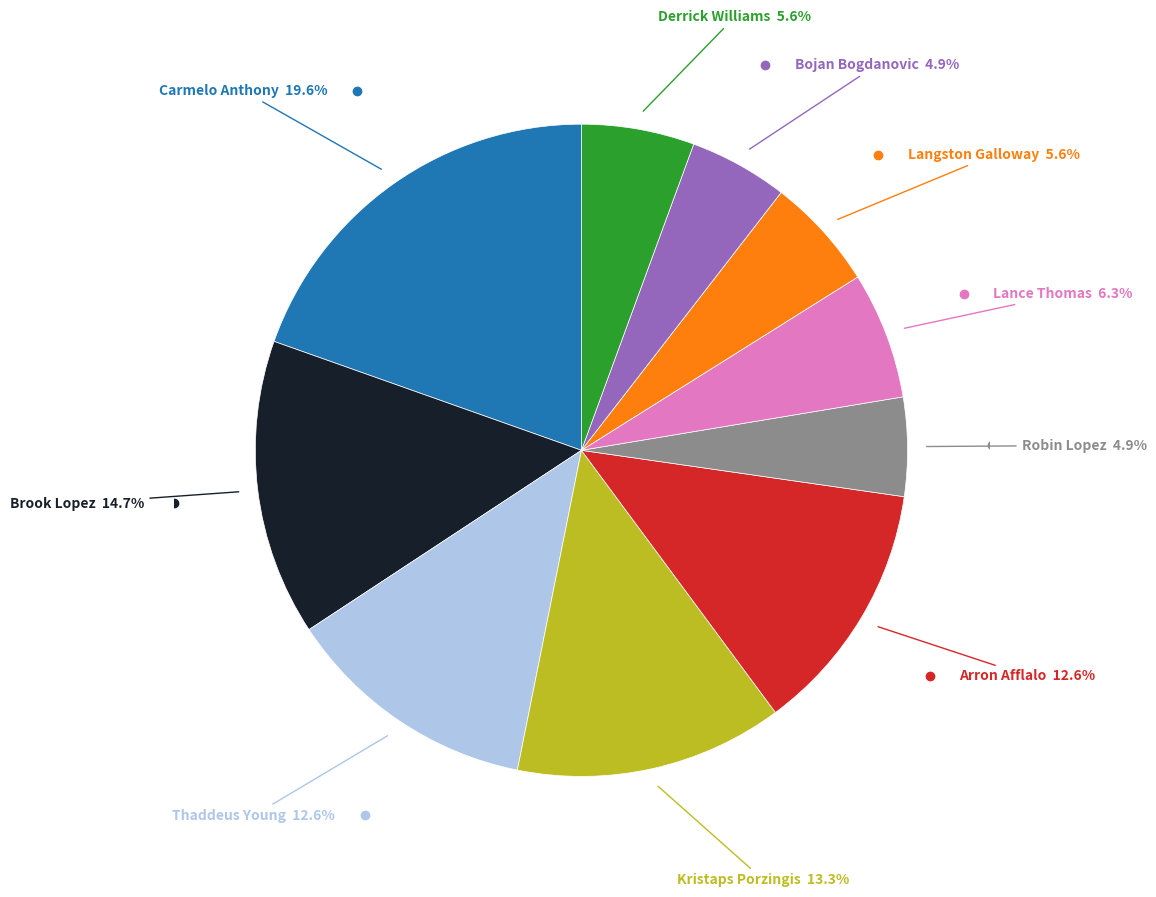

Does any single category account for the majority?

No